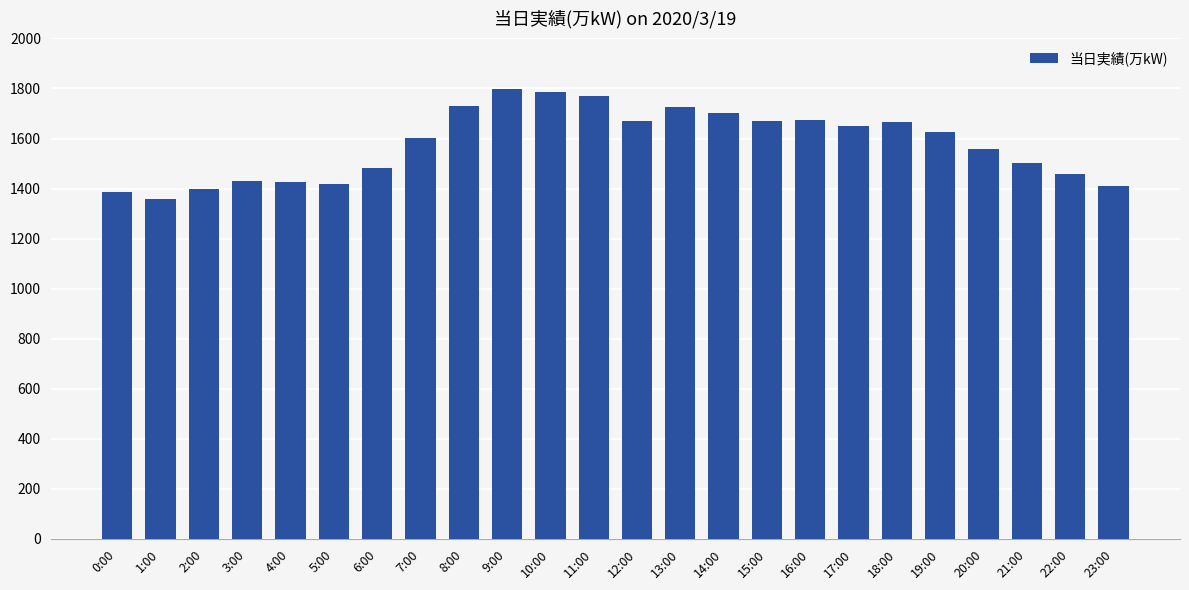

What is the ratio of the value at 0:00 to the value at 12:00?

0.8